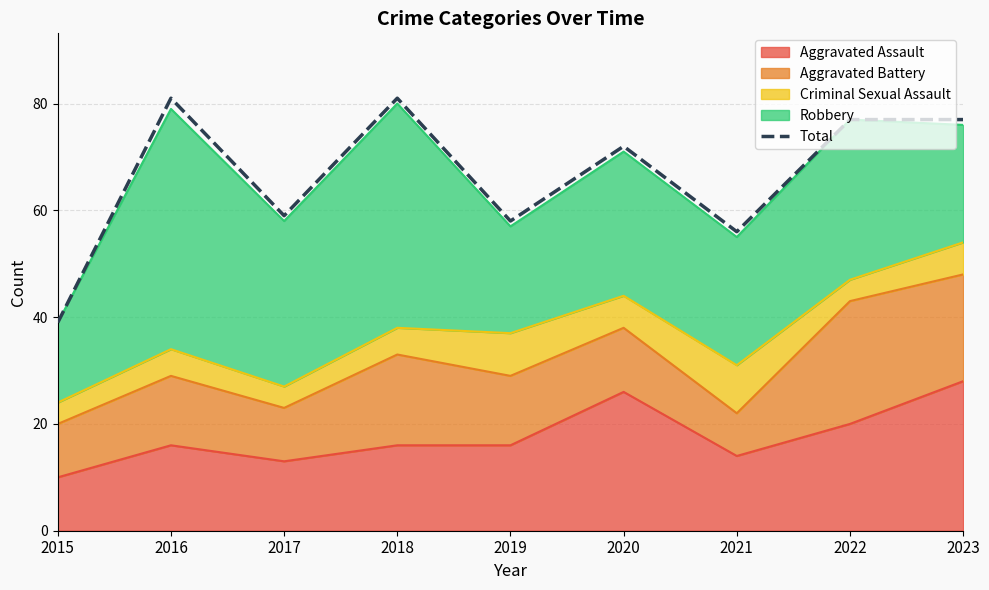

What is the minimum value shown in the chart?

39